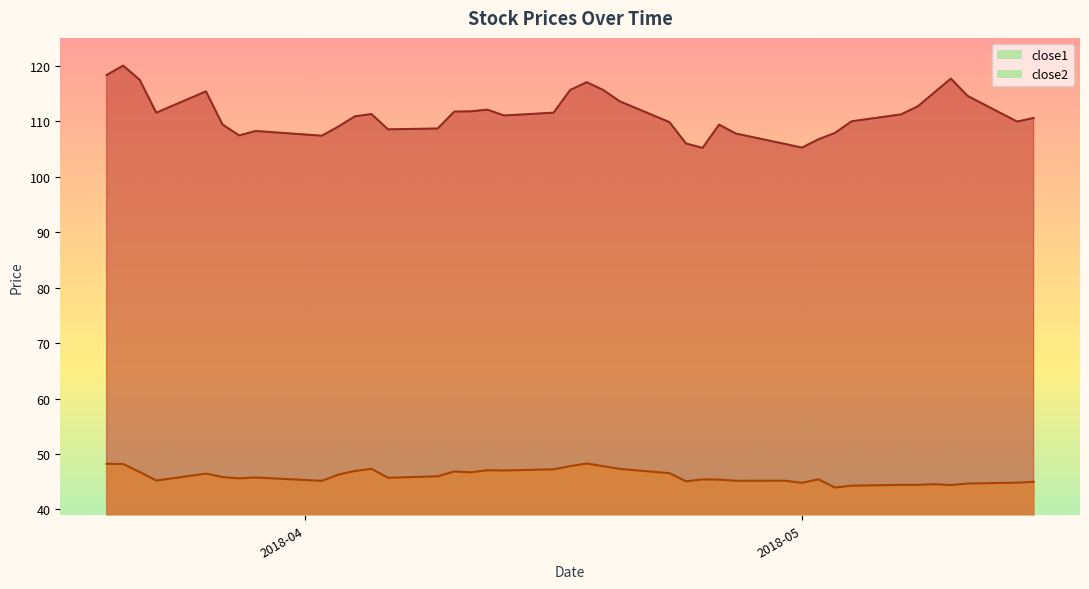

At which label does close1 reach its peak?

2018-03-21